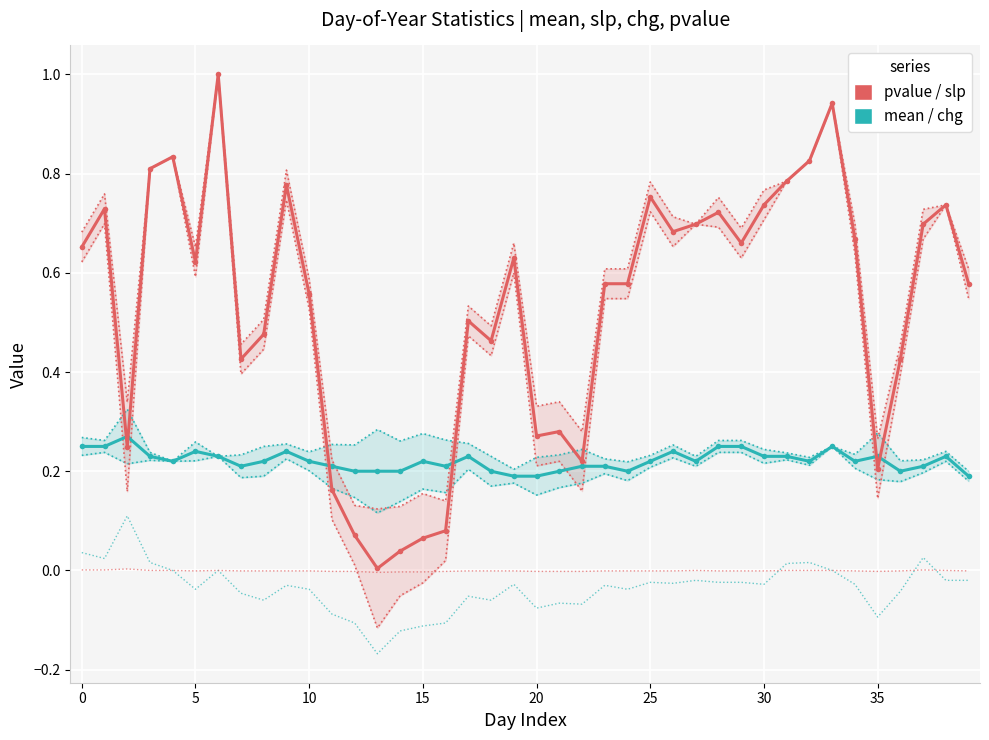

What is the difference between the highest and lowest values at 28?

0.7